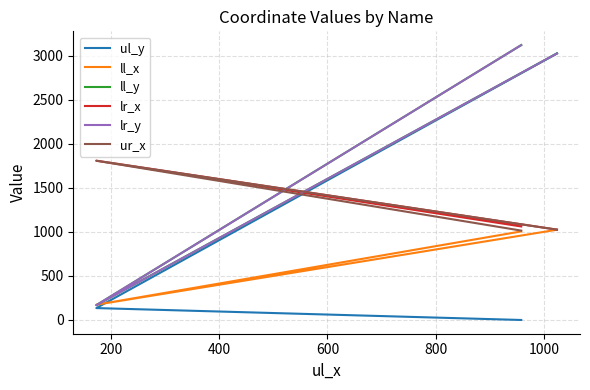

At 200, list the series in order from largest to smallest.

lr_x, ur_x, ll_x, ll_y, lr_y, ul_y